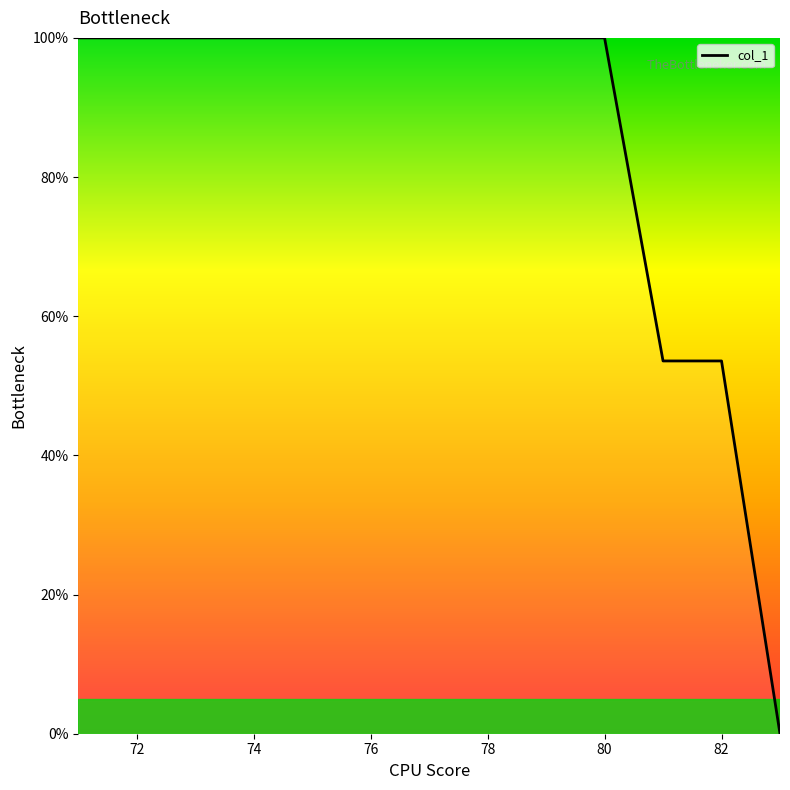

What is the maximum value shown in the chart?

100.0